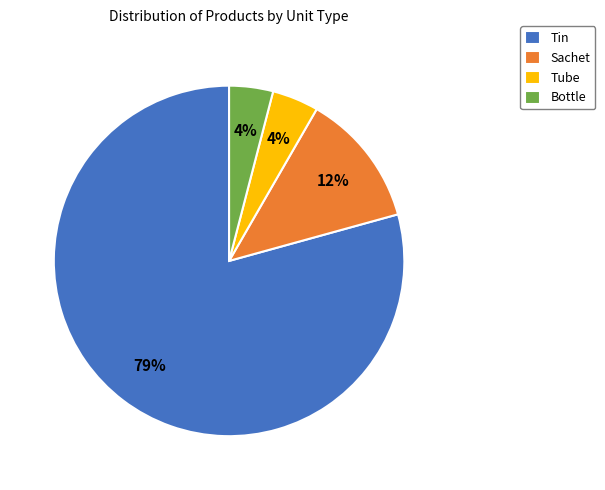

Count the number of slices in the pie.

4